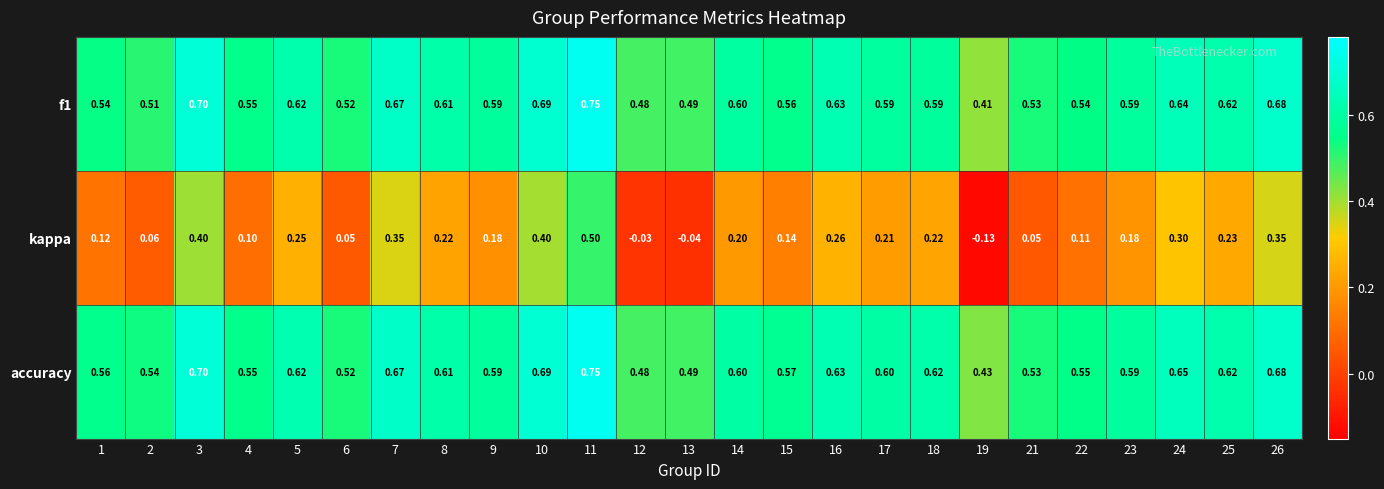

Which series has the largest total across all categories?

accuracy